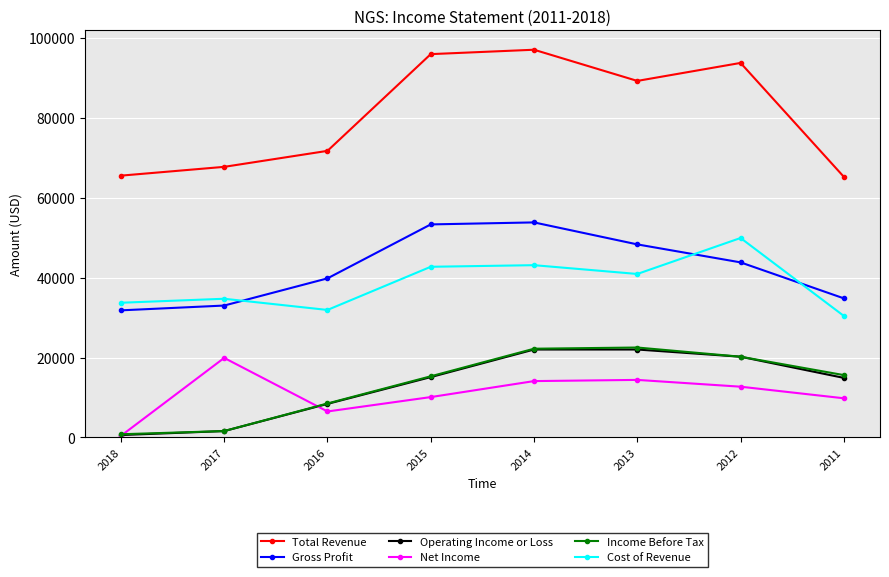

What is the sum of the Cost of Revenue values at 2018 and 2012?

83600